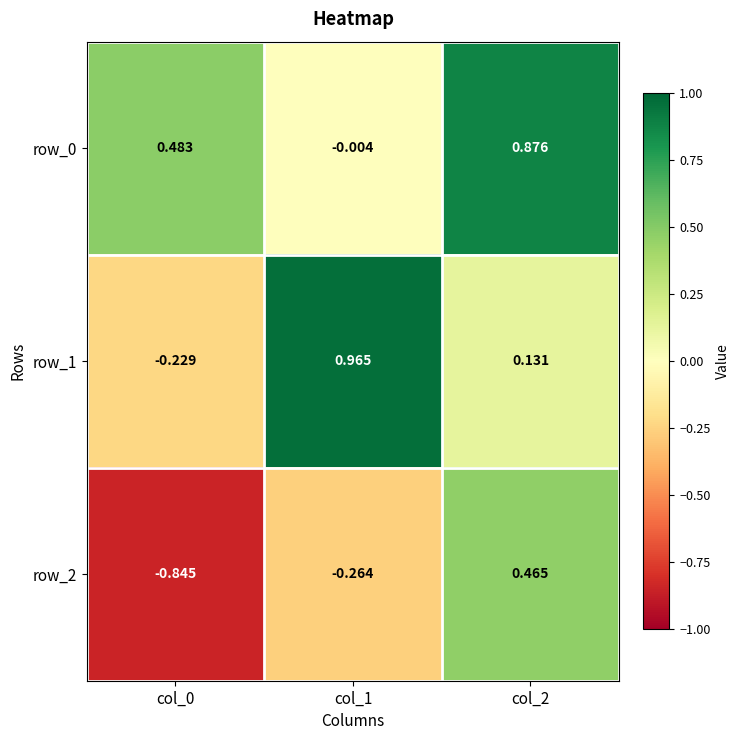

Which category has the highest value in the row_1 series?

col_1